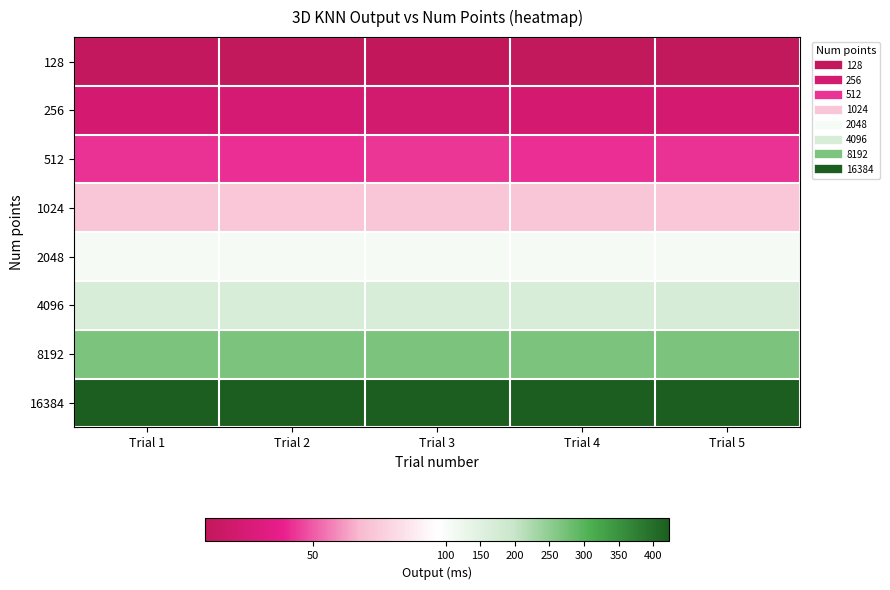

Rank the series by their maximum value, from lowest to highest.

128, 256, 512, 1024, 2048, 4096, 8192, 16384